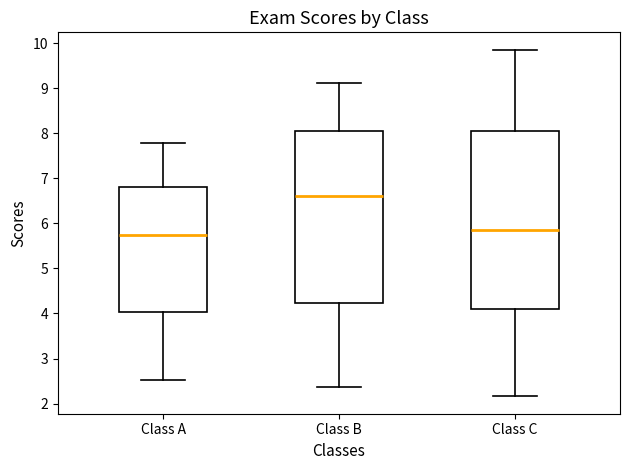

Reading left to right, read every box against the y-axis: the position of its median line, the range the box covers, and the ends of its whiskers. The values are not printed on the chart, so give them approximately, as read against the axis.

Class A: median 5.7, box 4.0 to 6.8, whiskers 2.5 to 7.8
Class B: median 6.6, box 4.2 to 8.0, whiskers 2.4 to 9.1
Class C: median 5.9, box 4.1 to 8.0, whiskers 2.2 to 9.9